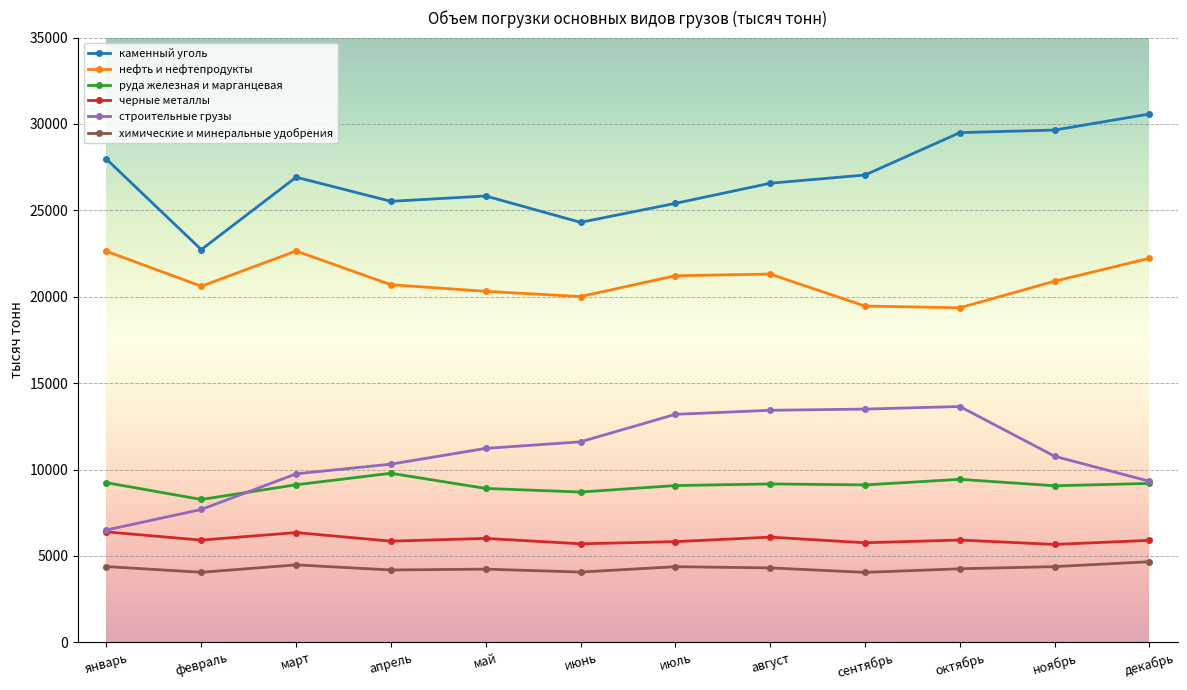

What is the difference between the second highest and minimum values in the строительные грузы series?

6997.9